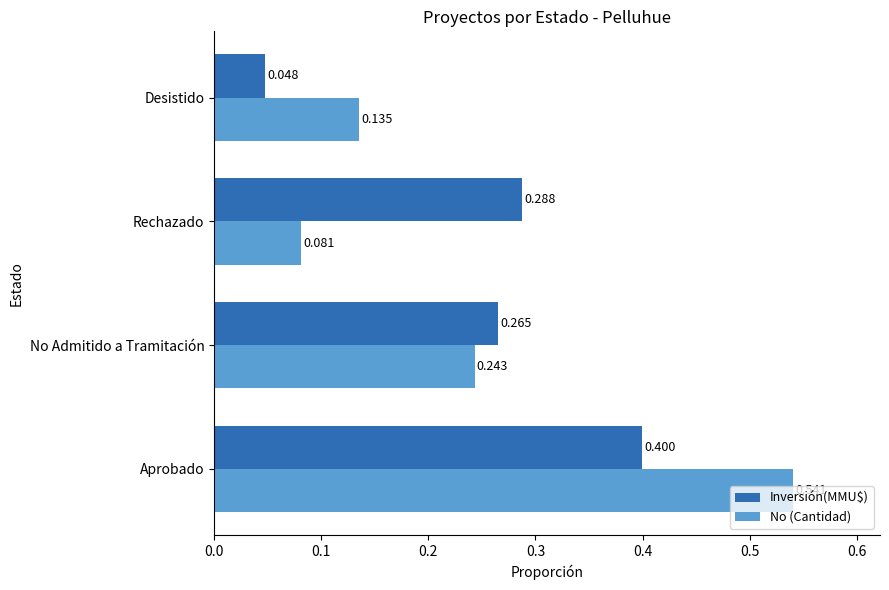

Where is Inversión(MMU$) nearest to the value 0?

Desistido